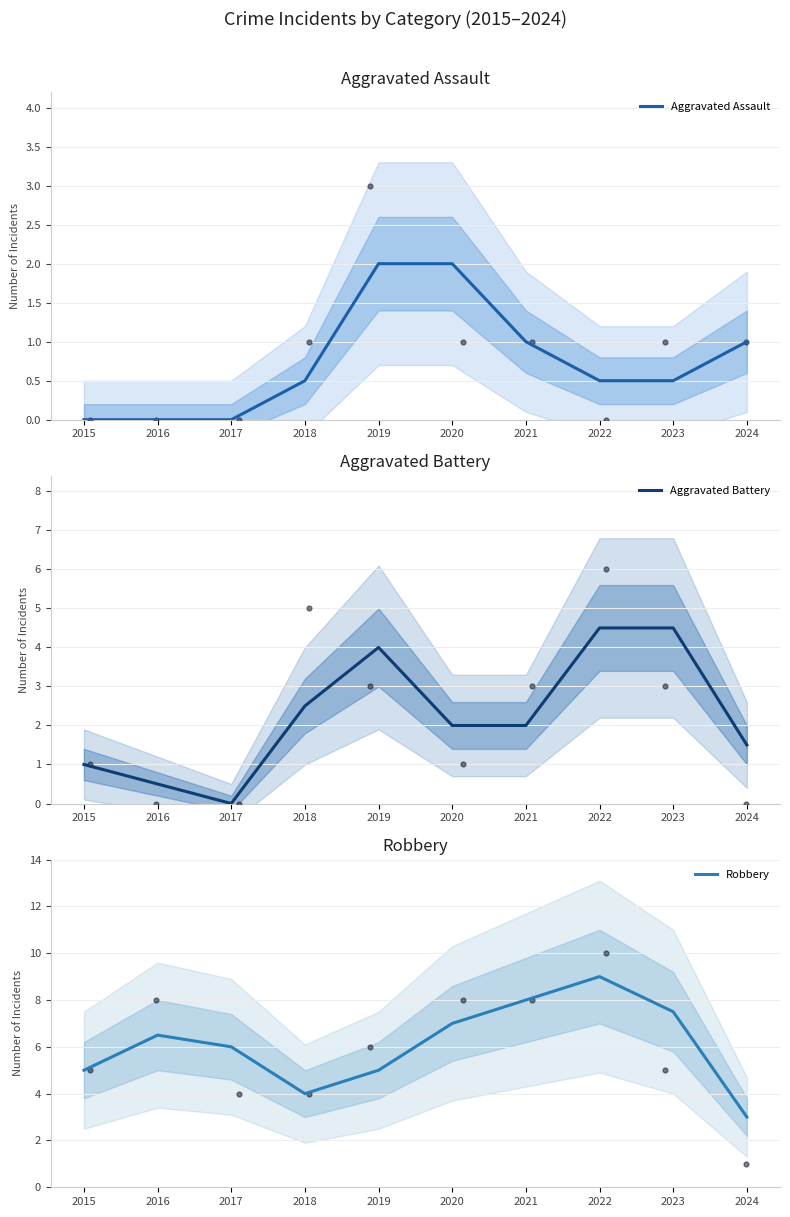

Which series reaches the minimum Y coordinate?

Aggravated Assault